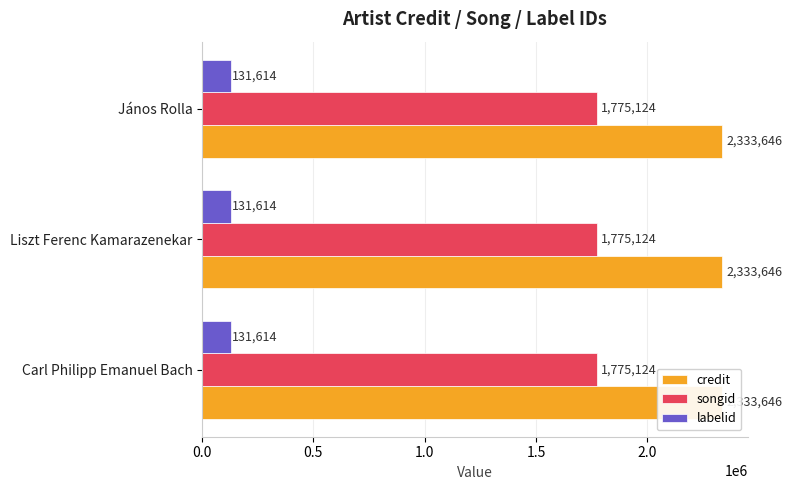

What is the lowest value of the credit series?

2333646